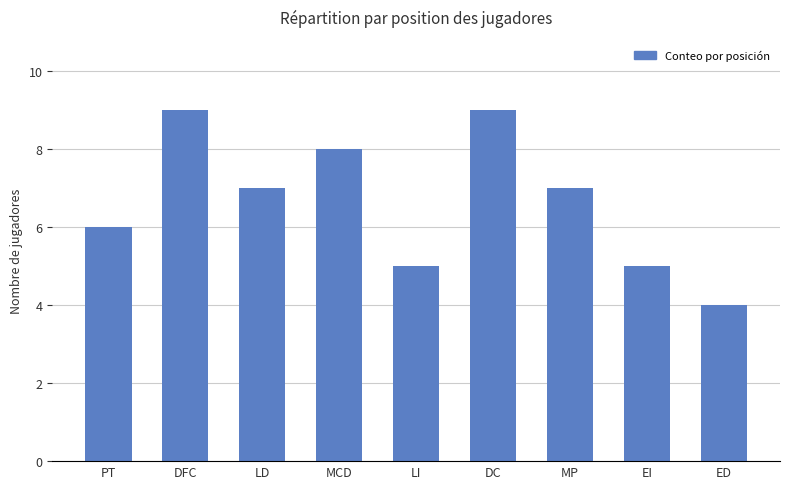

What is the change in value from DC to ED?

-5